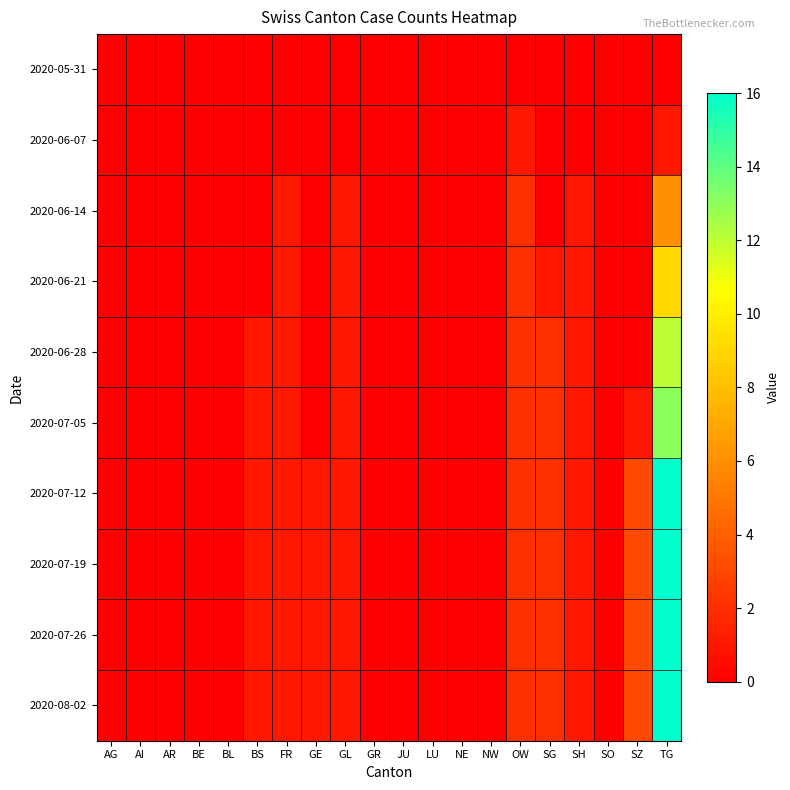

Reading left to right, transcribe all the data shown in this chart.

2020-05-31: AG=0	AI=0	AR=0	BE=0	BL=0	BS=0	FR=0	GE=0	GL=0	GR=0	JU=0	LU=0	NE=0	NW=0	OW=0	SG=0	SH=0	SO=0	SZ=0	TG=0
2020-06-07: AG=0	AI=0	AR=0	BE=0	BL=0	BS=0	FR=0	GE=0	GL=0	GR=0	JU=0	LU=0	NE=0	NW=0	OW=1	SG=0	SH=0	SO=0	SZ=0	TG=1
2020-06-14: AG=0	AI=0	AR=0	BE=0	BL=0	BS=0	FR=1	GE=0	GL=1	GR=0	JU=0	LU=0	NE=0	NW=0	OW=2	SG=0	SH=1	SO=0	SZ=0	TG=6
2020-06-21: AG=0	AI=0	AR=0	BE=0	BL=0	BS=0	FR=1	GE=0	GL=1	GR=0	JU=0	LU=0	NE=0	NW=0	OW=2	SG=1	SH=1	SO=0	SZ=0	TG=9
2020-06-28: AG=0	AI=0	AR=0	BE=0	BL=0	BS=1	FR=1	GE=0	GL=1	GR=0	JU=0	LU=0	NE=0	NW=0	OW=2	SG=2	SH=1	SO=0	SZ=0	TG=12
2020-07-05: AG=0	AI=0	AR=0	BE=0	BL=0	BS=1	FR=1	GE=0	GL=1	GR=0	JU=0	LU=0	NE=0	NW=0	OW=2	SG=2	SH=1	SO=0	SZ=1	TG=13
2020-07-12: AG=0	AI=0	AR=0	BE=0	BL=0	BS=1	FR=1	GE=1	GL=1	GR=0	JU=0	LU=0	NE=0	NW=0	OW=2	SG=2	SH=1	SO=0	SZ=3	TG=16
2020-07-19: AG=0	AI=0	AR=0	BE=0	BL=0	BS=1	FR=1	GE=1	GL=1	GR=0	JU=0	LU=0	NE=0	NW=0	OW=2	SG=2	SH=1	SO=0	SZ=3	TG=16
2020-07-26: AG=0	AI=0	AR=0	BE=0	BL=0	BS=1	FR=1	GE=1	GL=1	GR=0	JU=0	LU=0	NE=0	NW=0	OW=2	SG=2	SH=1	SO=0	SZ=3	TG=16
2020-08-02: AG=0	AI=0	AR=0	BE=0	BL=0	BS=1	FR=1	GE=1	GL=1	GR=0	JU=0	LU=0	NE=0	NW=0	OW=2	SG=2	SH=1	SO=0	SZ=3	TG=16